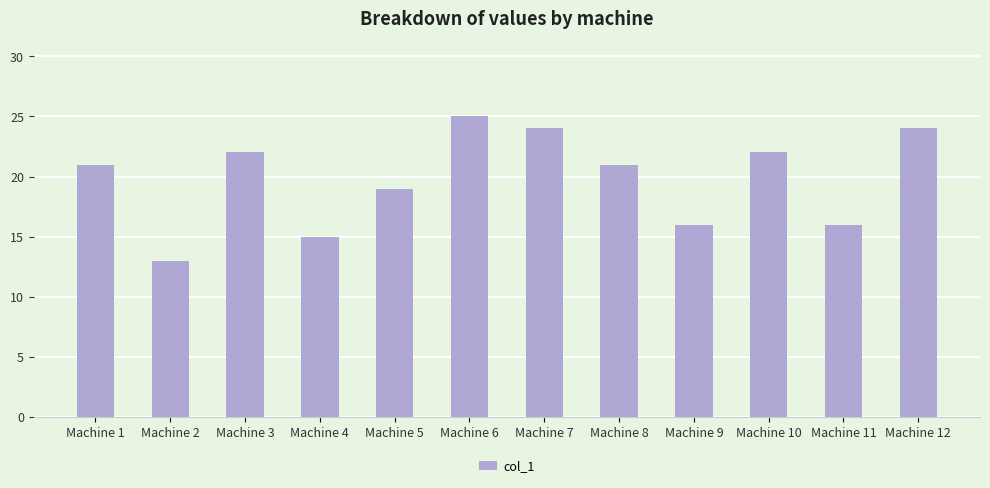

What is the sum of the values at Machine 12 and Machine 5?

43